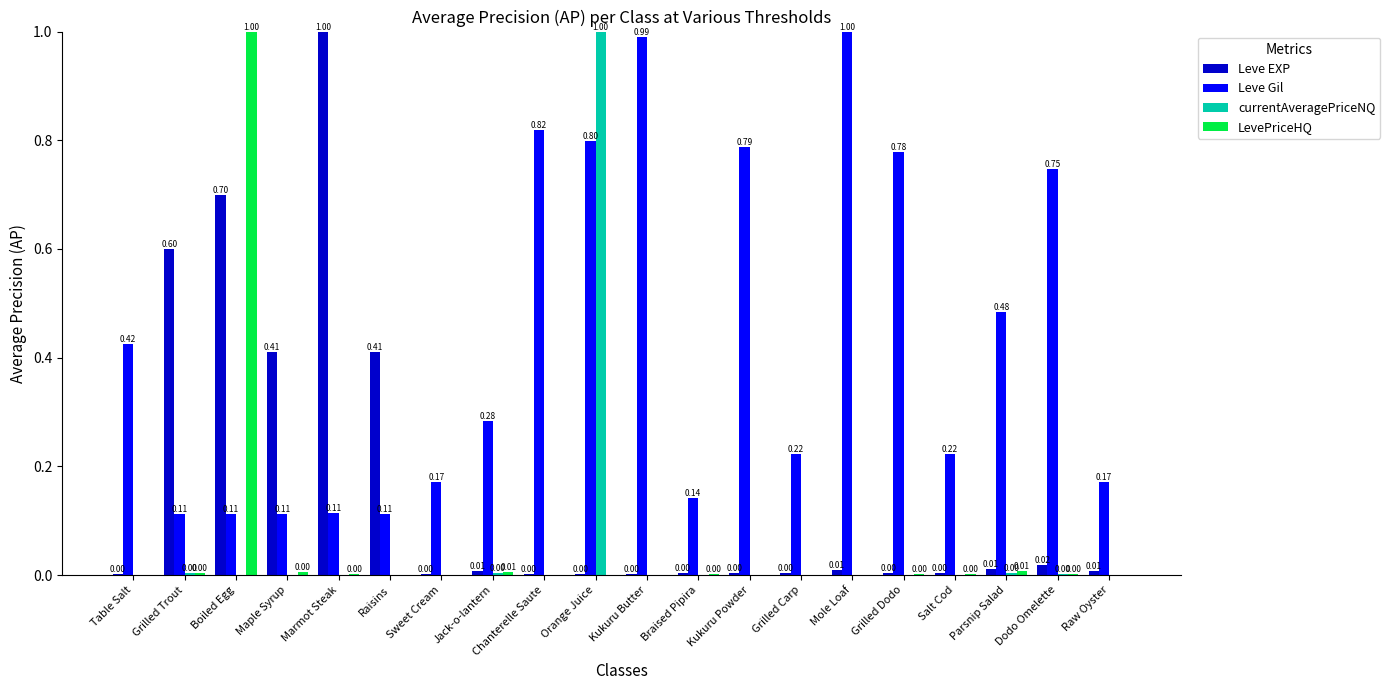

What is the difference between the currentAveragePriceNQ values at Orange Juice and Kukuru Butter?

1.0